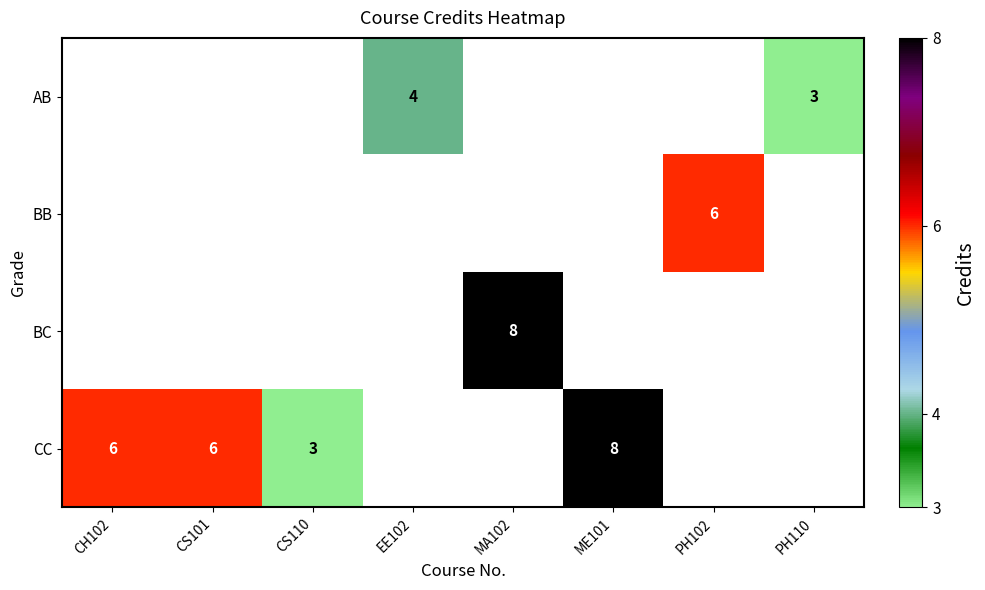

The BB series shows 6 at PH102. True or false?

True